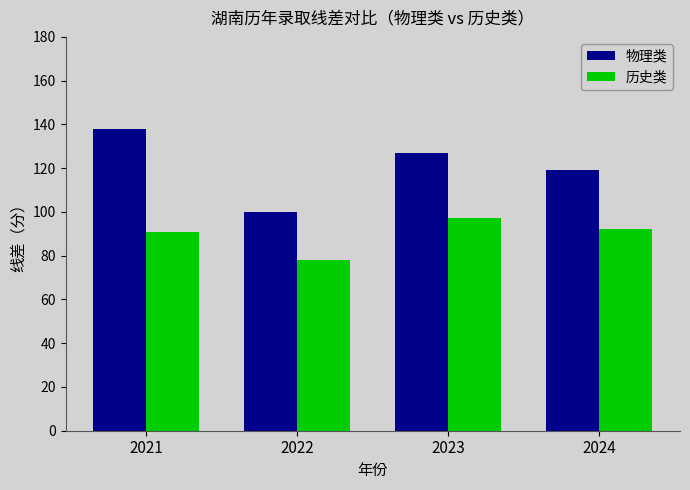

What is the difference between the highest and lowest values at 2021?

47